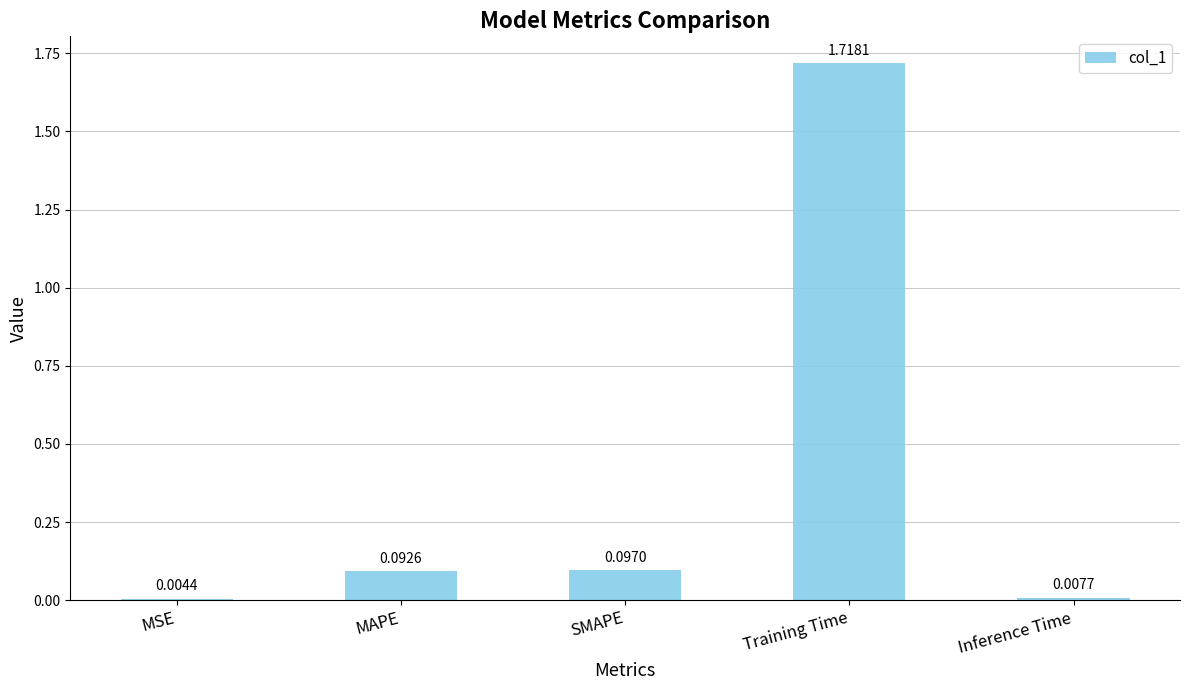

Which has a higher value, SMAPE or MSE?

SMAPE